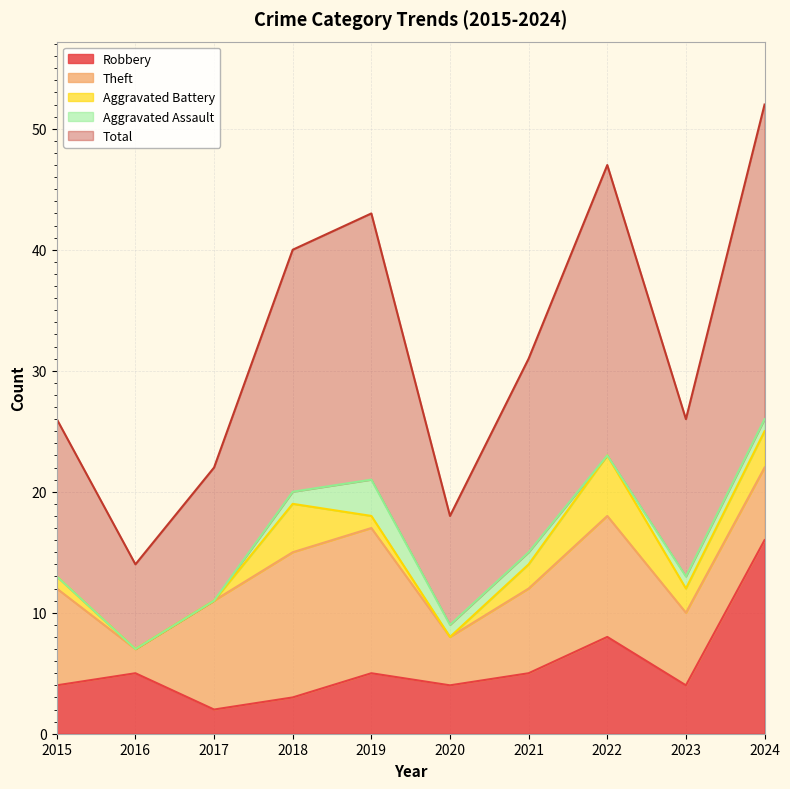

Which label corresponds to the largest value in the chart?

2024